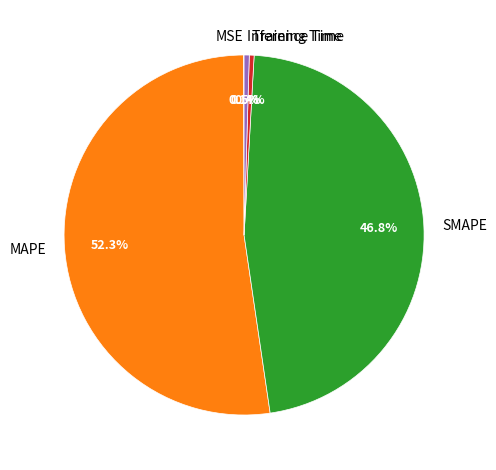

Does SMAPE represent more than half of the total?

No